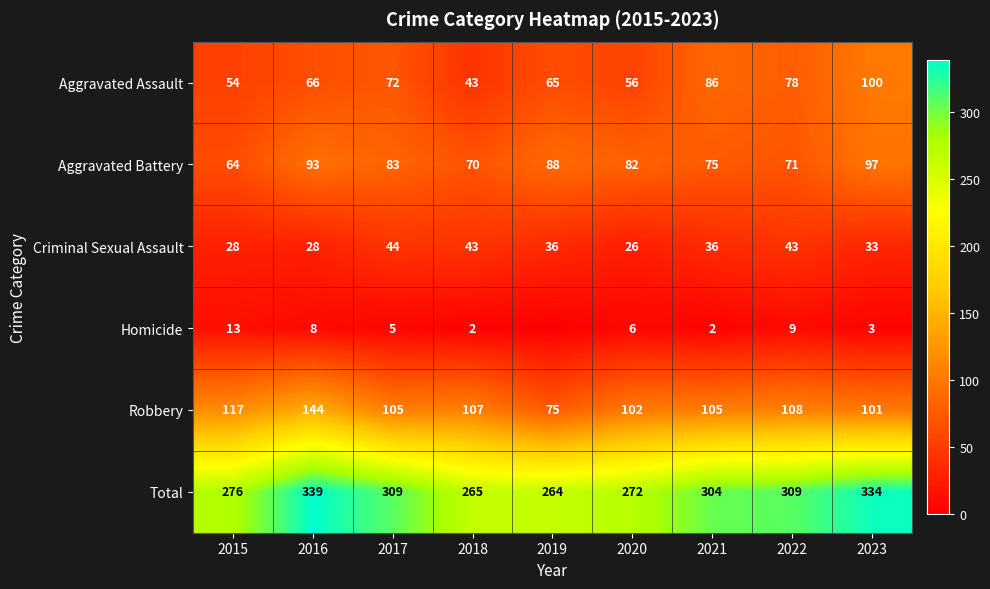

What is the sum of the Robbery values at 2023 and 2019?

176